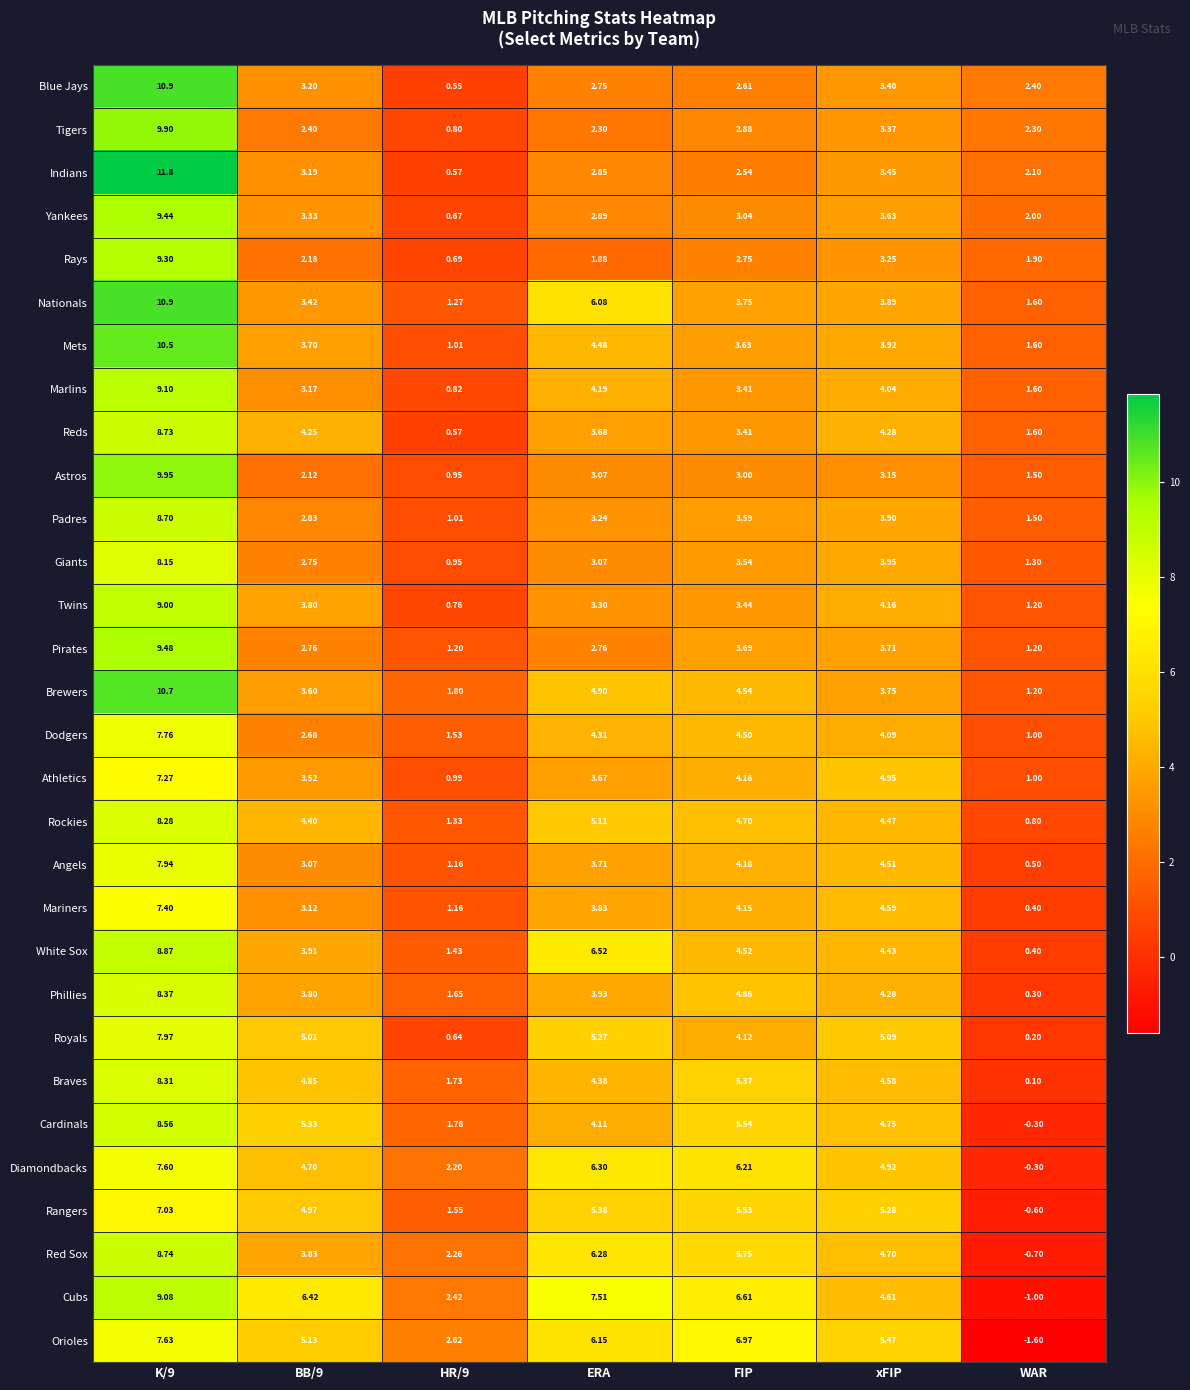

Which series has the largest range (max minus min)?

Indians